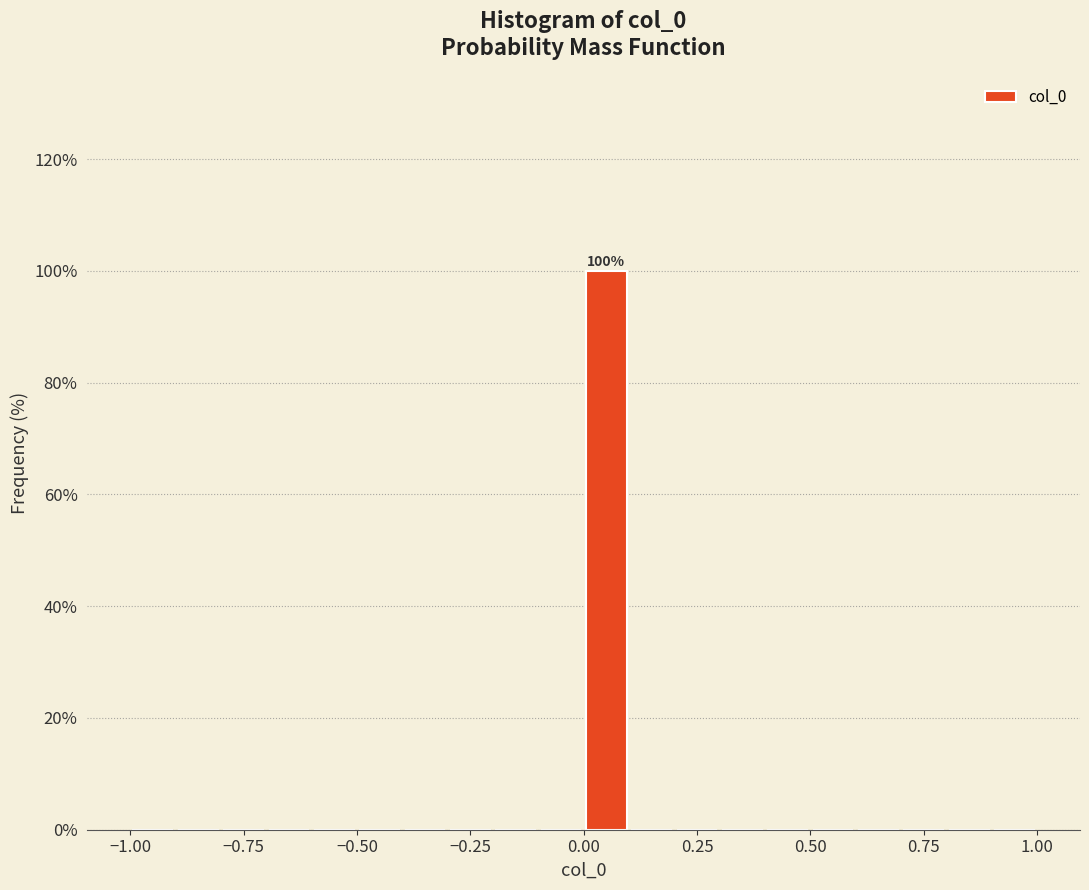

Read against the x-axis, roughly where is the centre of the tallest bar?

0.05